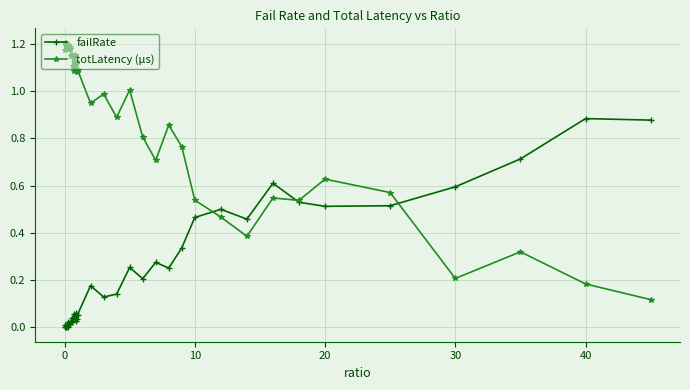

Rank the series by their maximum value, from lowest to highest.

failRate, totLatency (µs)